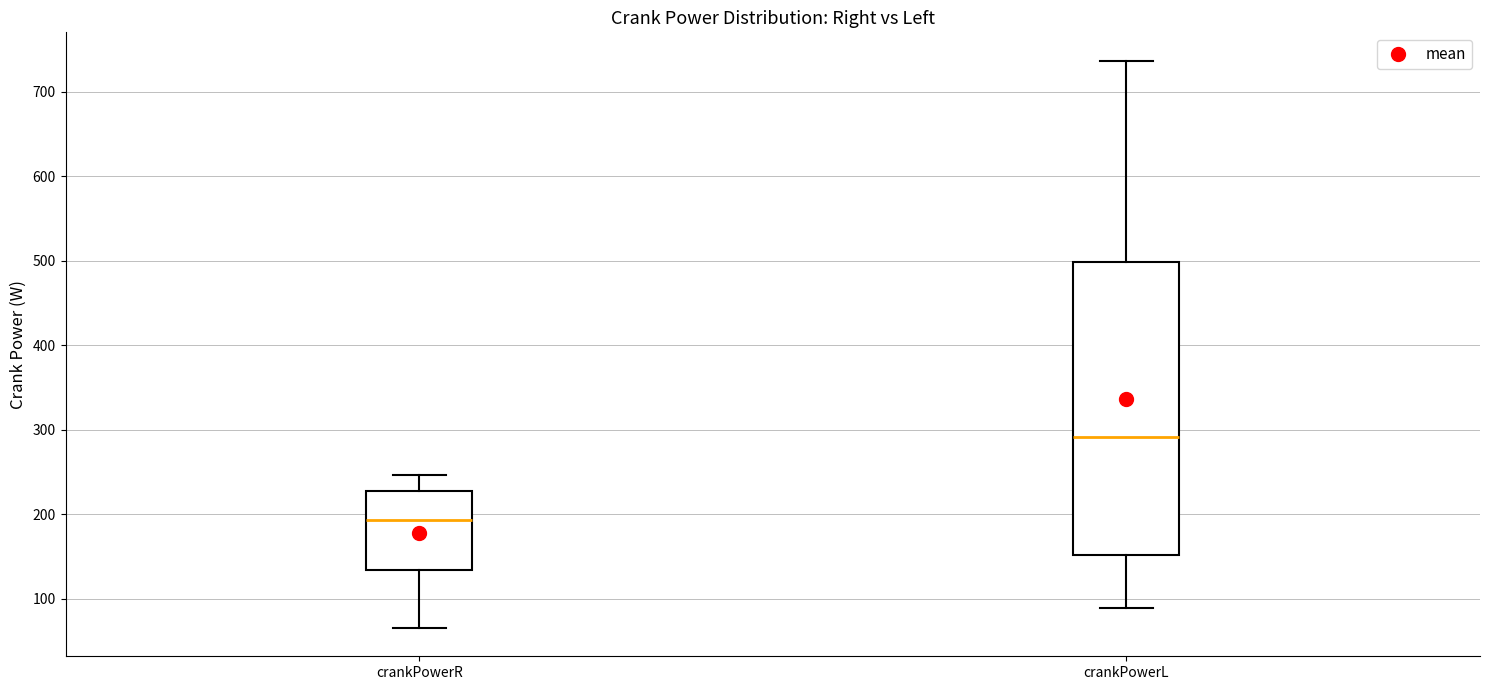

Comparing the boxes themselves (not the whiskers), which one is the tallest?

crankPowerL